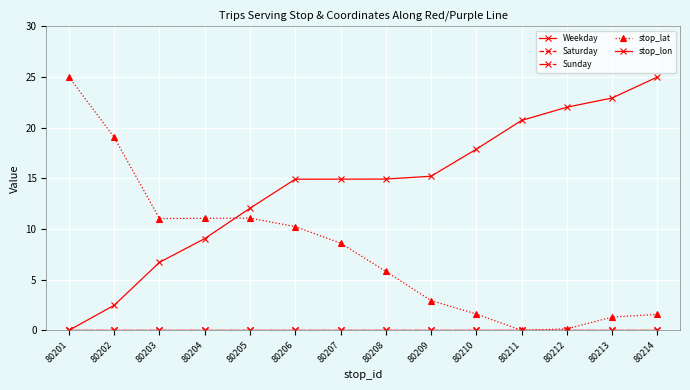

Reading left to right, what are all the values shown in this chart?

Weekday: 0.0	0.0	0.0	0.0	0.0	0.0	0.0	0.0	0.0	0.0	0.0	0.0	0.0	0.0
Saturday: 0.0	0.0	0.0	0.0	0.0	0.0	0.0	0.0	0.0	0.0	0.0	0.0	0.0	0.0
Sunday: 0.0	0.0	0.0	0.0	0.0	0.0	0.0	0.0	0.0	0.0	0.0	0.0	0.0	0.0
stop_lat: 25.0	19.1	11.0	11.1	11.1	10.2	8.6	5.8	2.9	1.6	0.0	0.1	1.3	1.6
stop_lon: 0.0	2.5	6.7	9.1	12.0	14.9	14.9	14.9	15.2	17.9	20.7	22.0	22.9	25.0